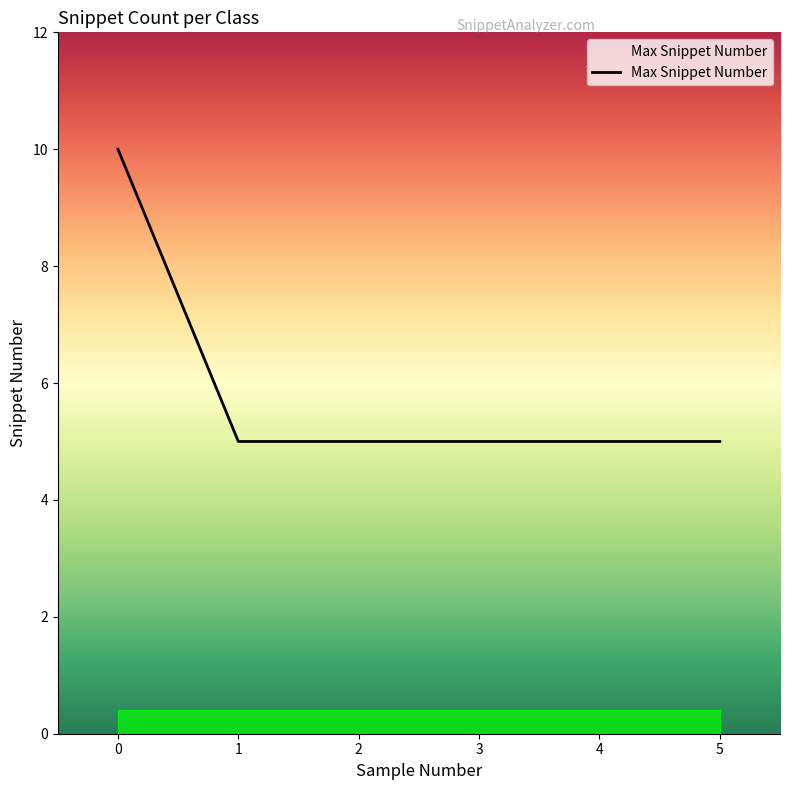

The value at 3 is 7. True or false?

False